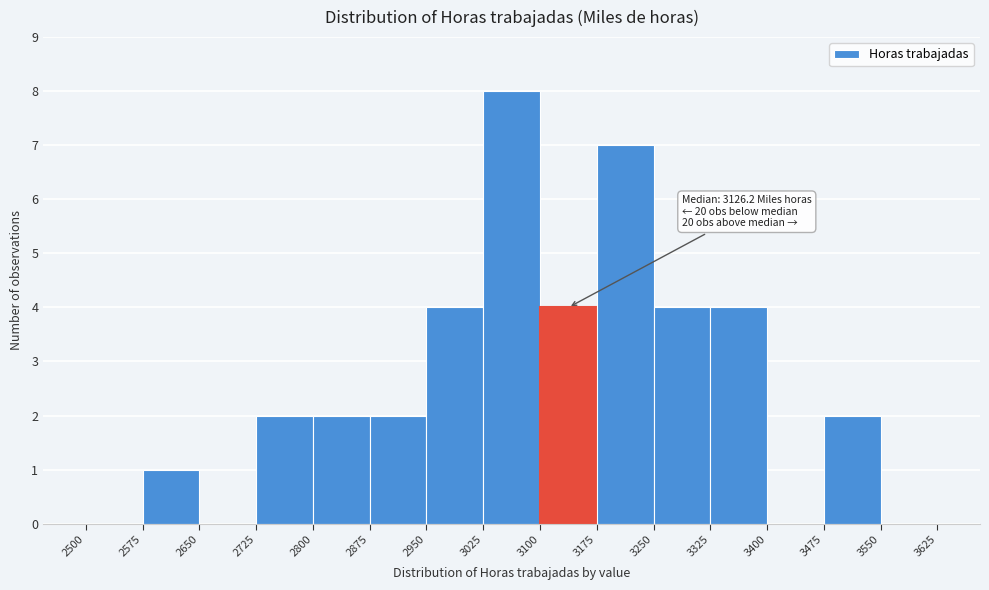

Which range on the x-axis has the tallest bar?

3025 to 3100